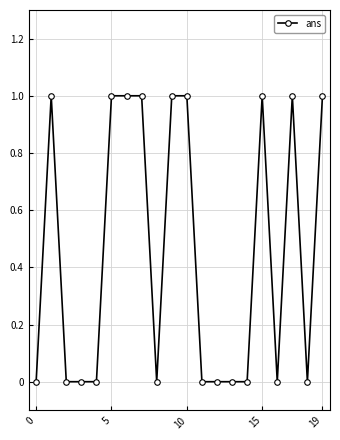

What is the sum of all values?

9